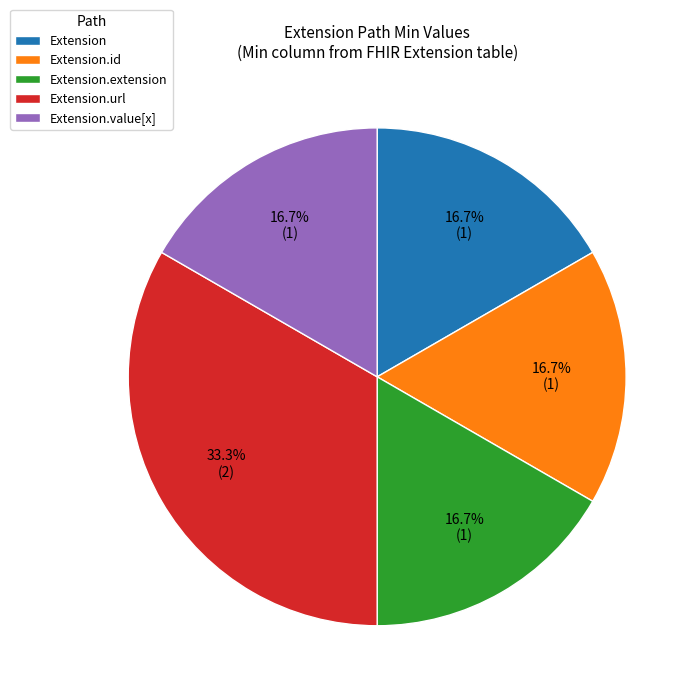

How many slices are in this pie chart?

5